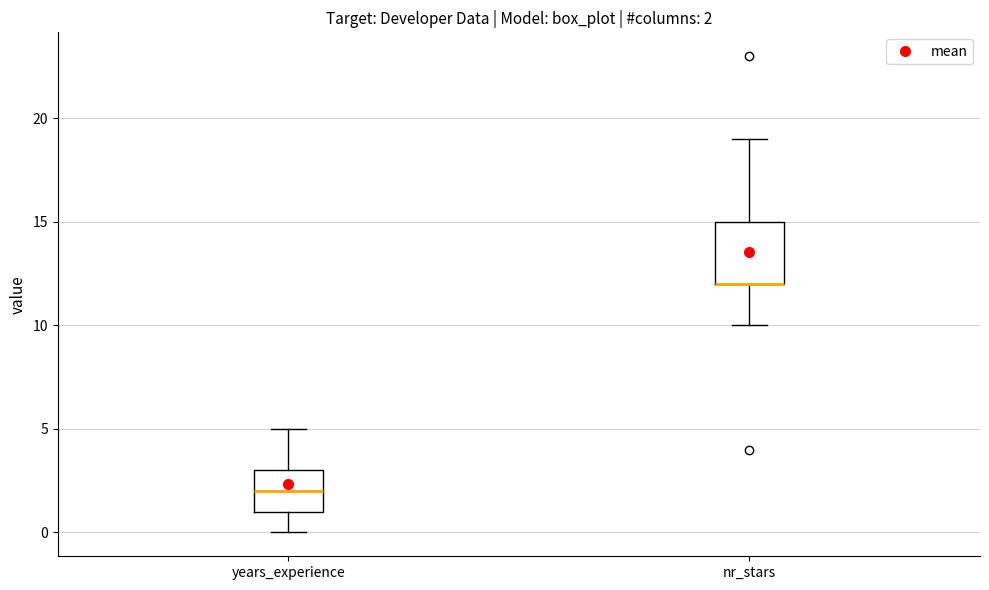

Comparing the boxes themselves (not the whiskers), which one is the tallest?

nr_stars